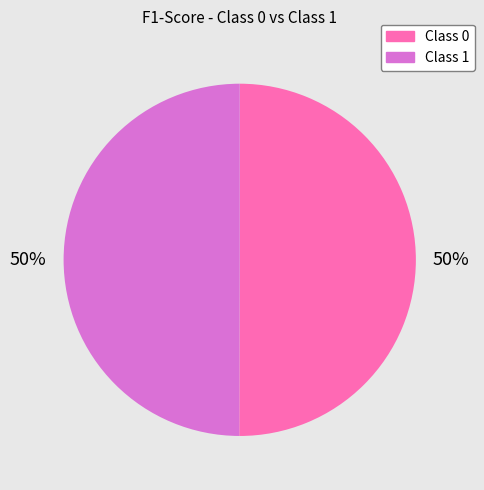

The Class 0 slice represents 45% of the pie. True or false?

False